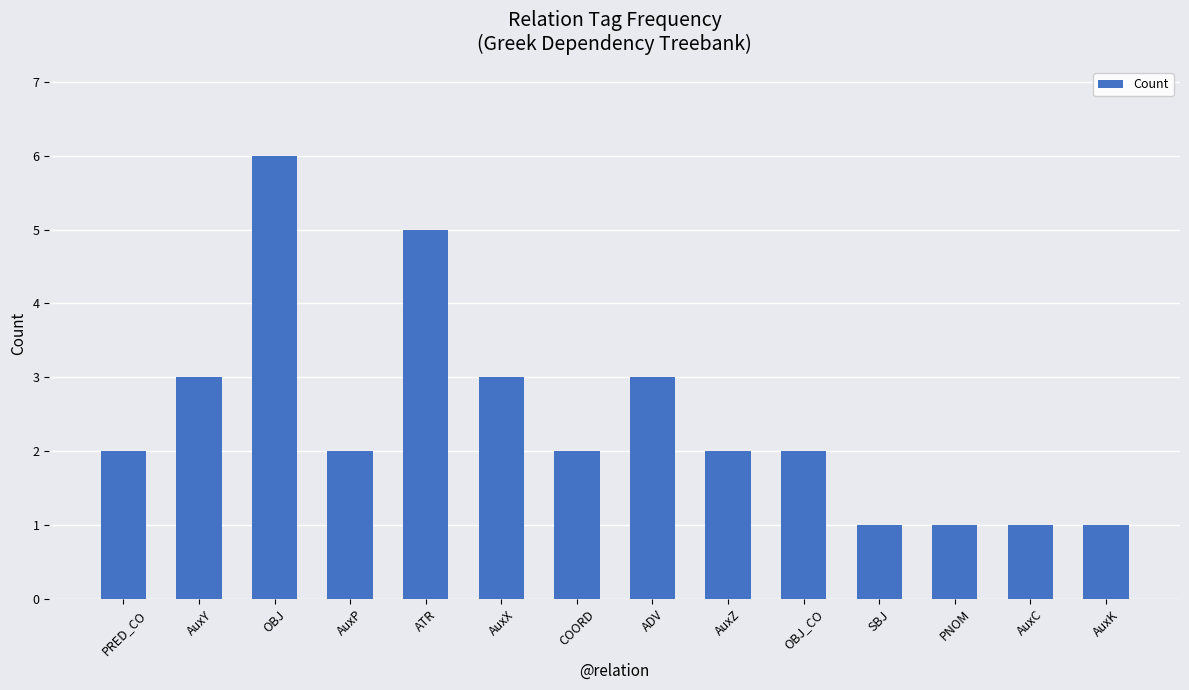

Is it true that the value at PRED_CO is 2?

True